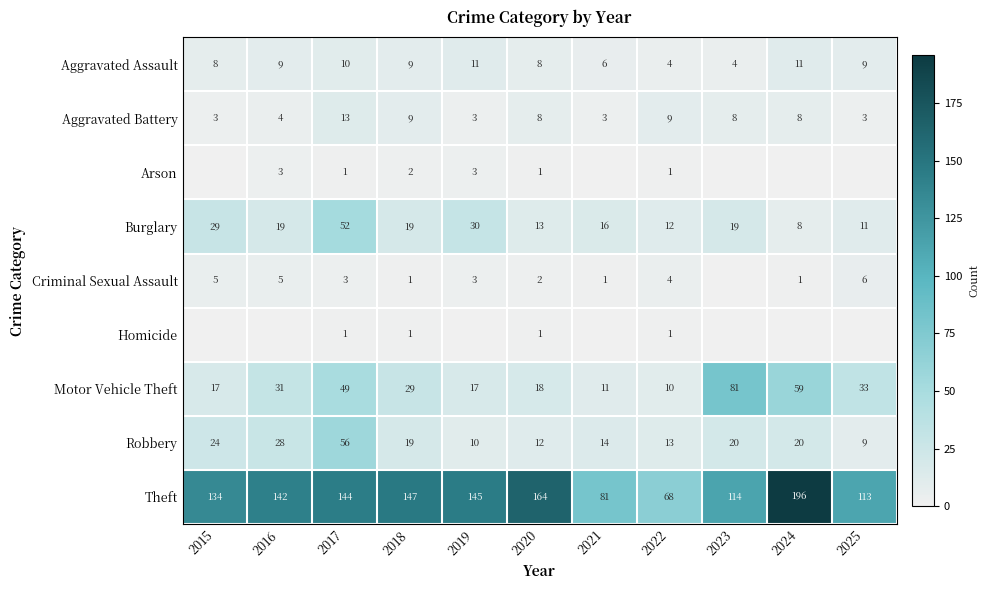

How many values in the Robbery series exceed 19?

5